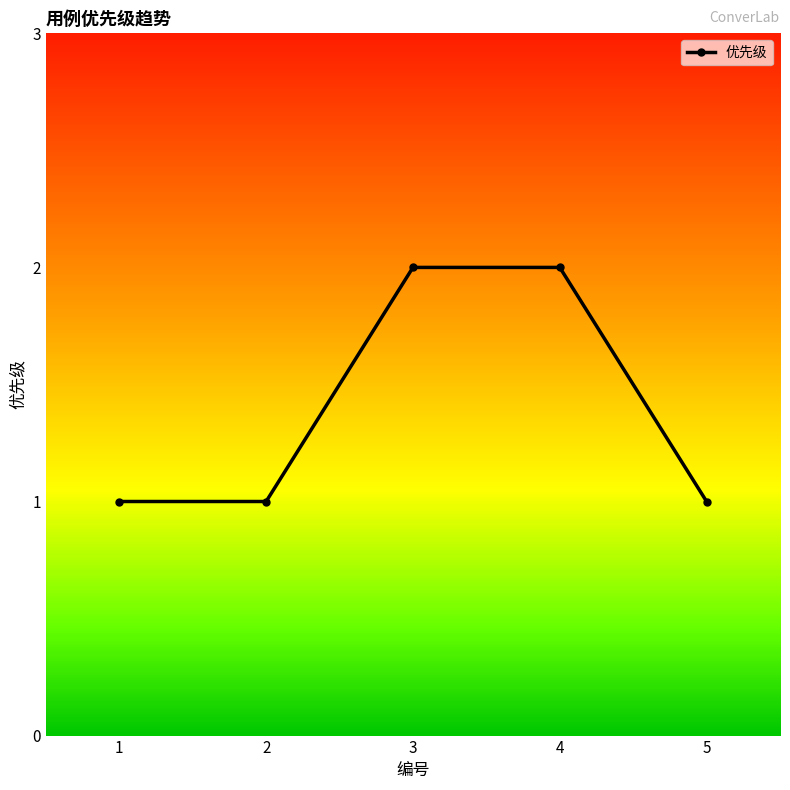

Does the chart display data point markers on the line(s)?

Yes